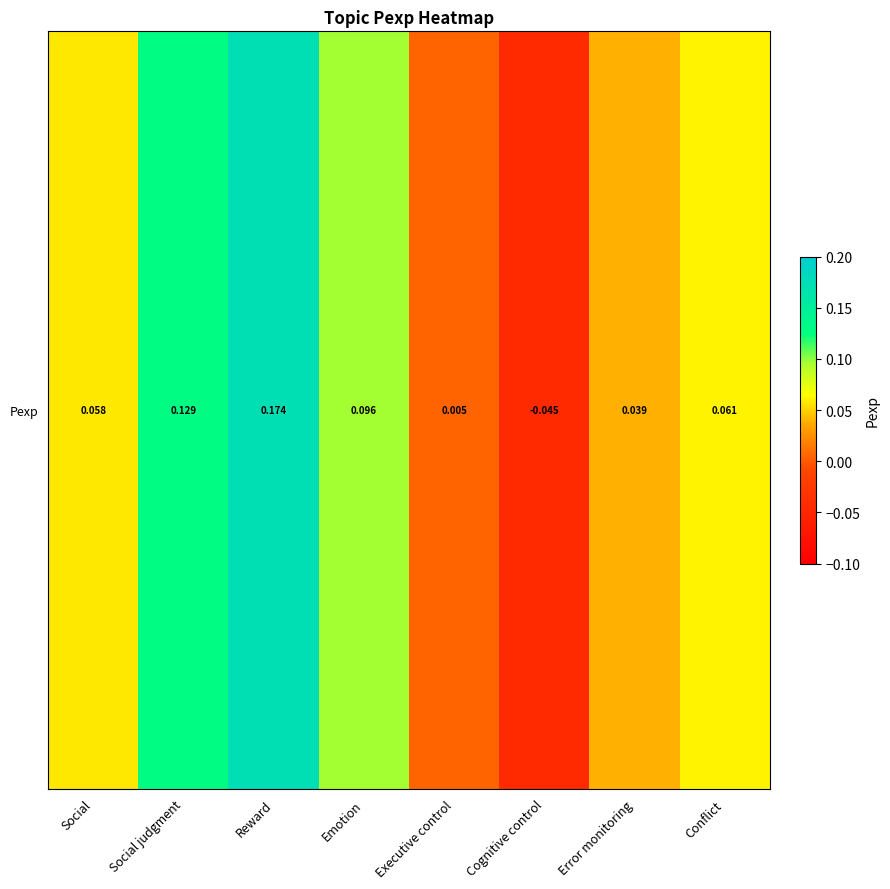

The value at Cognitive control is -0.1. True or false?

False